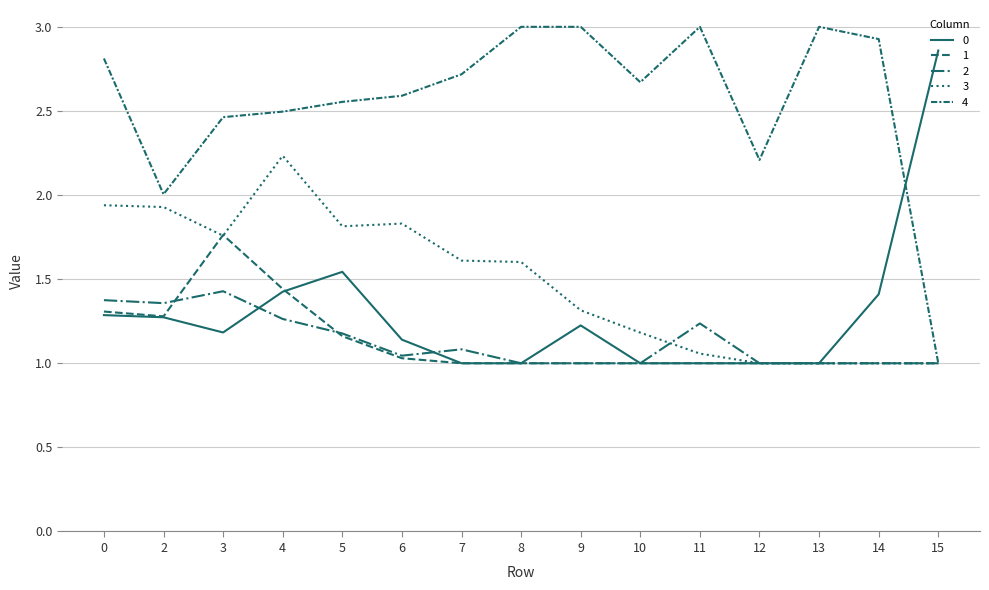

Which series has the largest total across all categories?

4